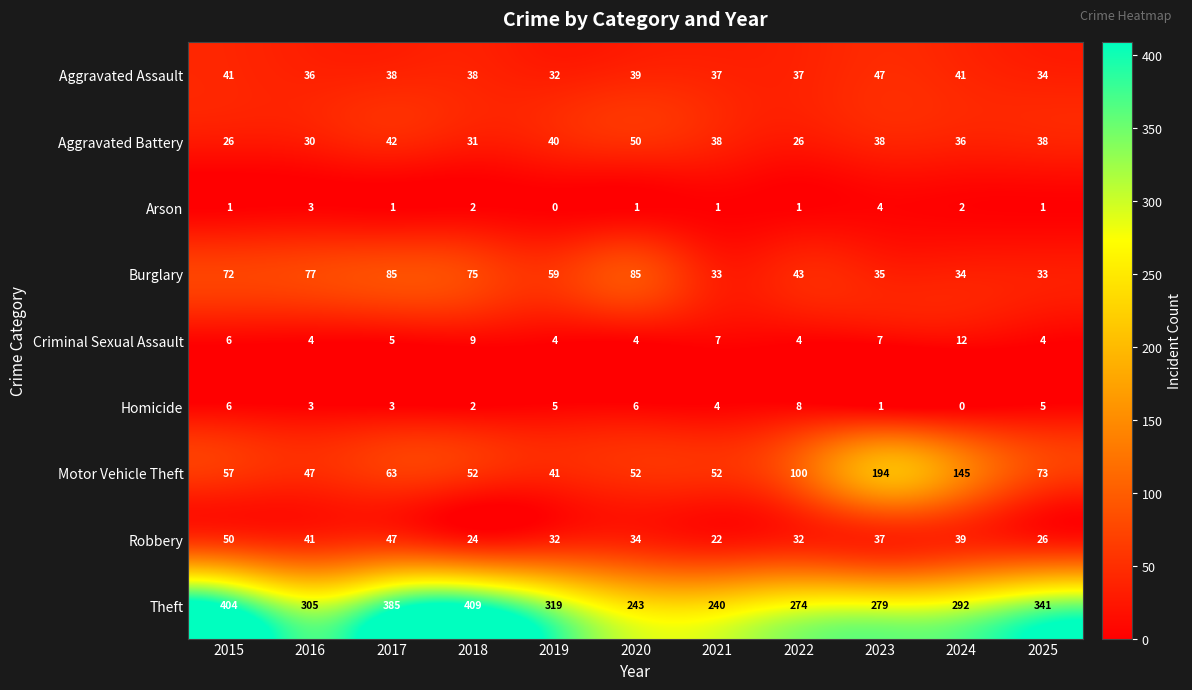

Which series has the largest range (max minus min)?

Theft